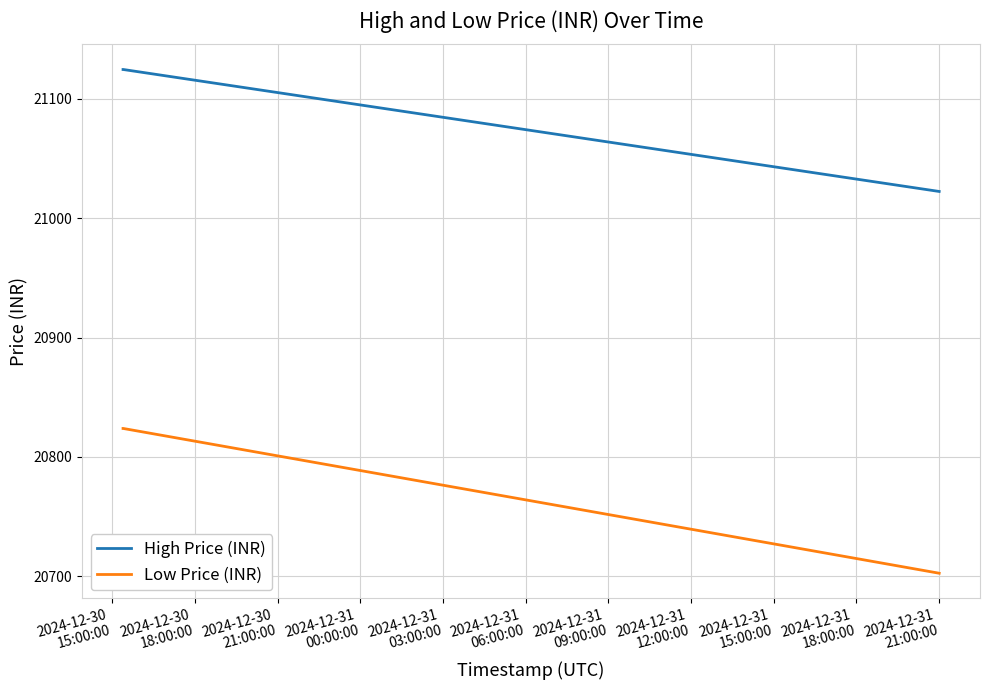

Which series has the largest range (max minus min)?

Low Price (INR)